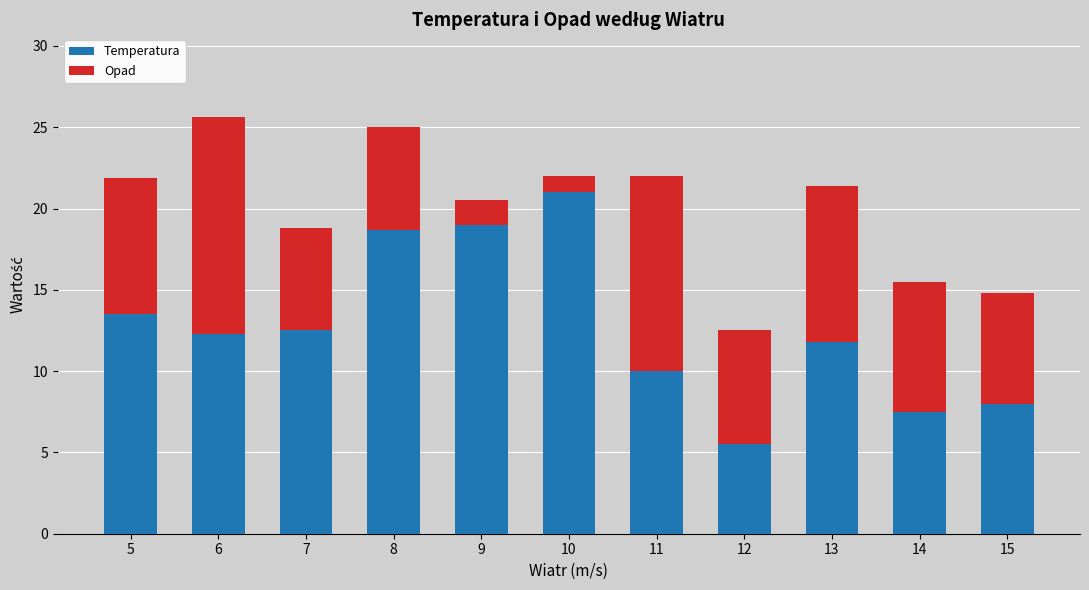

What is the value of the Temperatura bar at the 10th from the left?

7.5